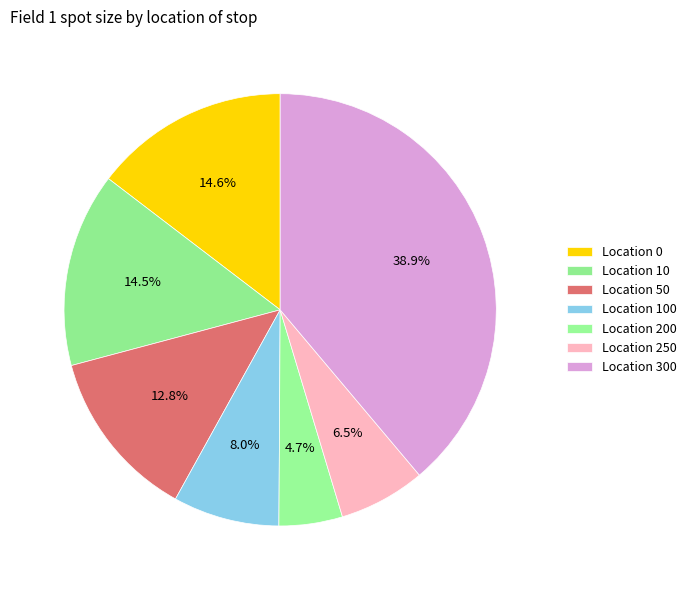

How many slices are in this pie chart?

7